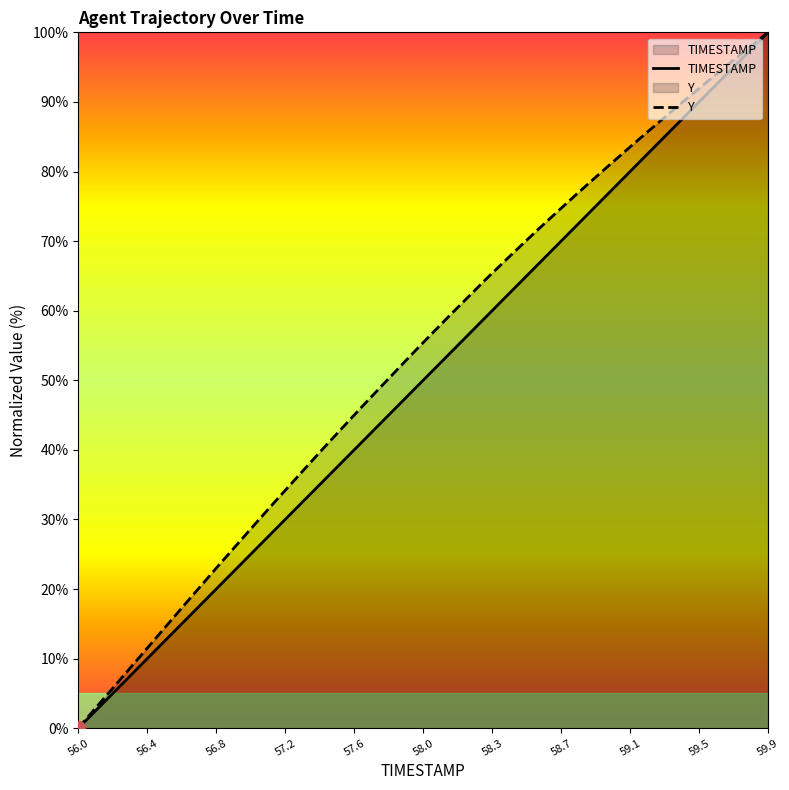

Which series has the widest spread of values?

TIMESTAMP